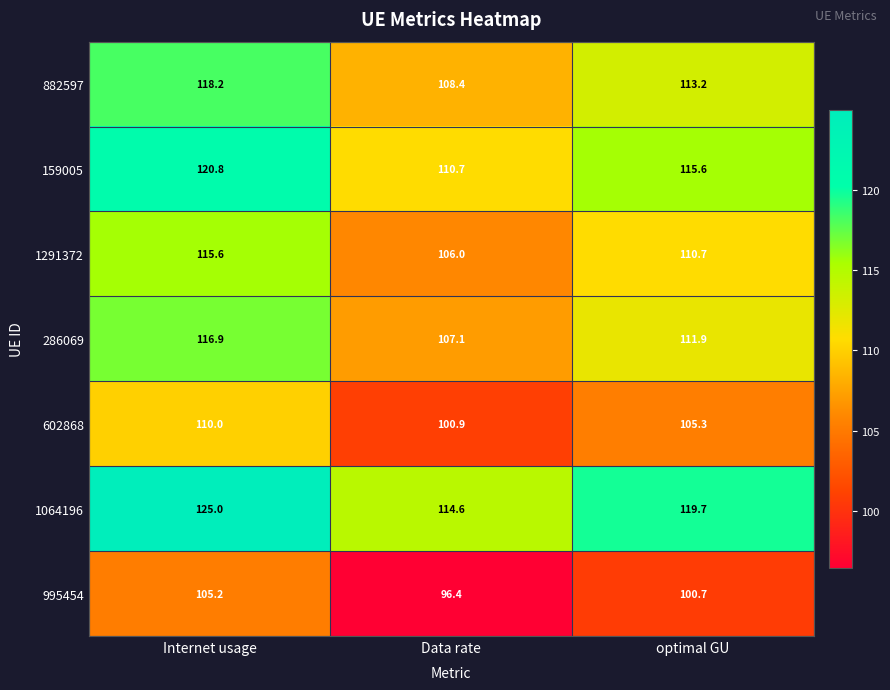

How many data points does each series have?

3